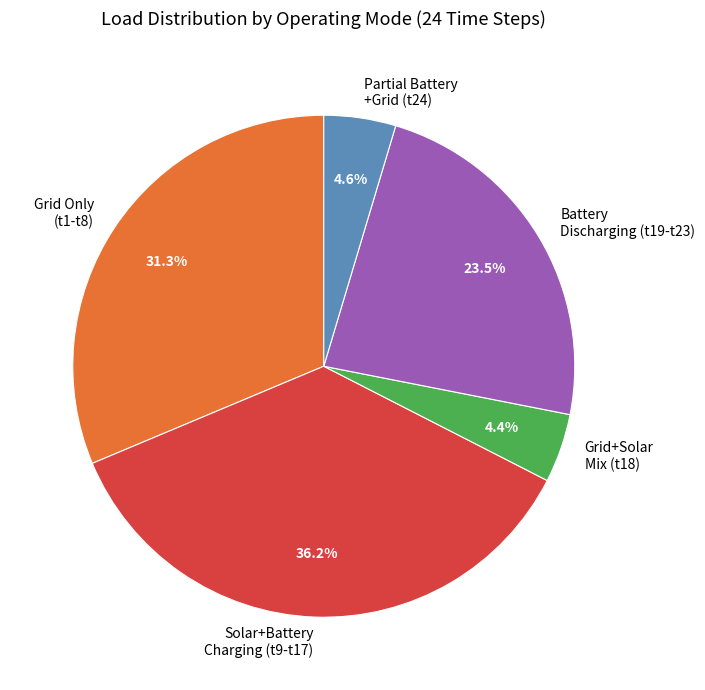

Between Battery Discharging (t19-t23) and Grid+Solar Mix (t18), which is larger?

Battery Discharging (t19-t23)